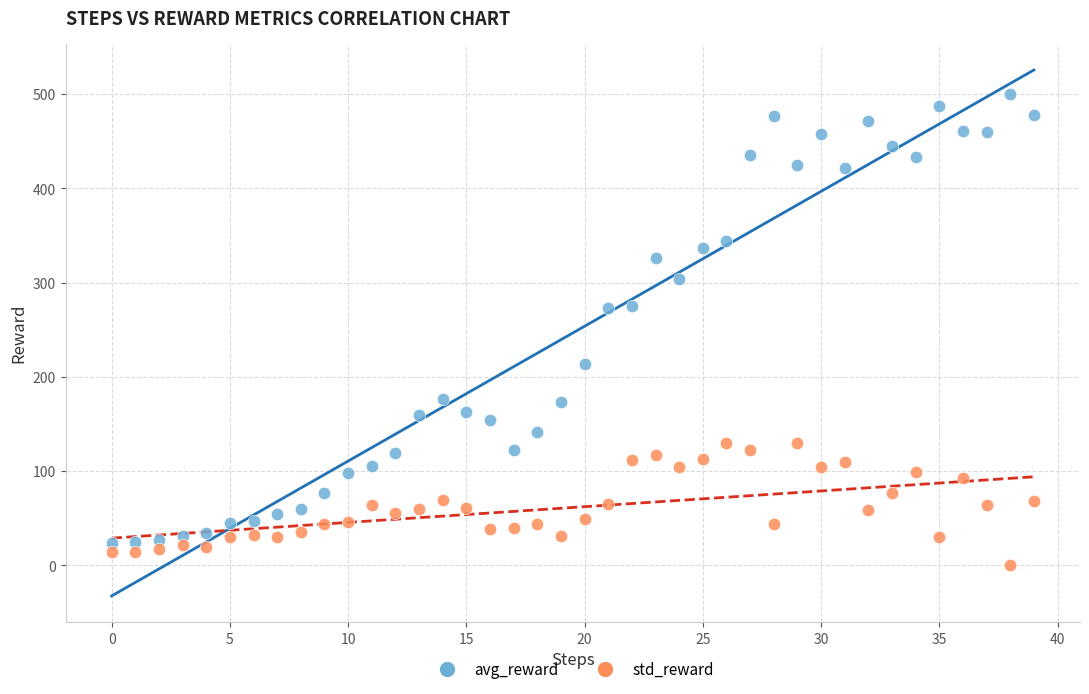

Which series has the widest spread of Y values?

avg_reward